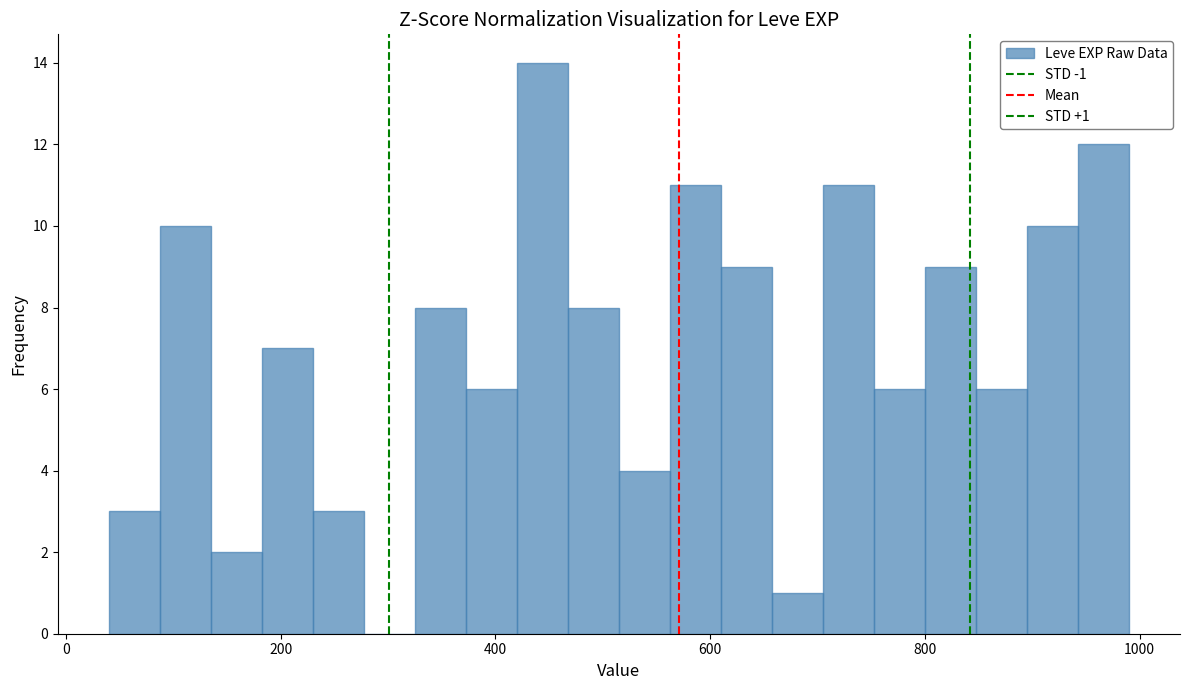

Around what value on the x-axis is the tallest bar? Give the approximate position of its centre, as read against the axis.

440